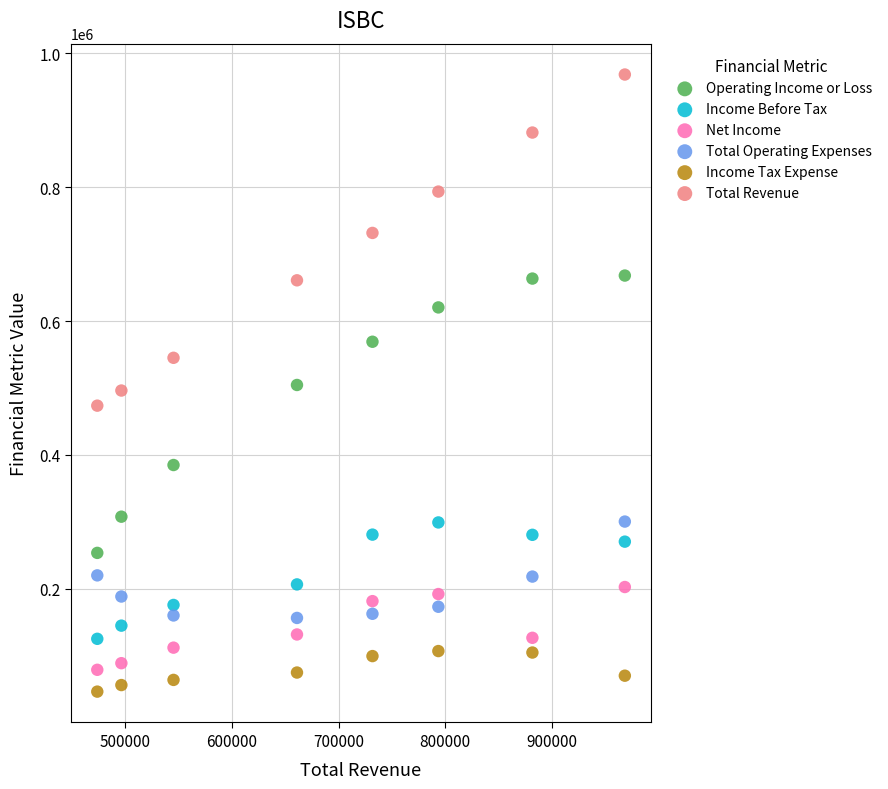

Across all data points, what is the range of X values (max minus min)?

494800